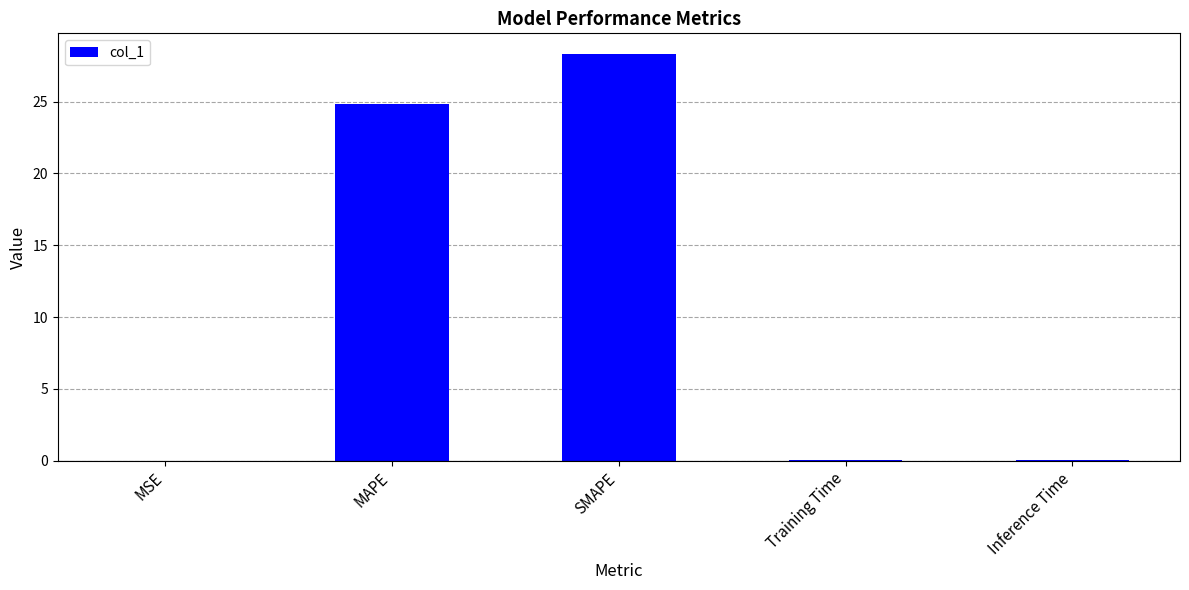

At which label is the value closest to 14?

MAPE